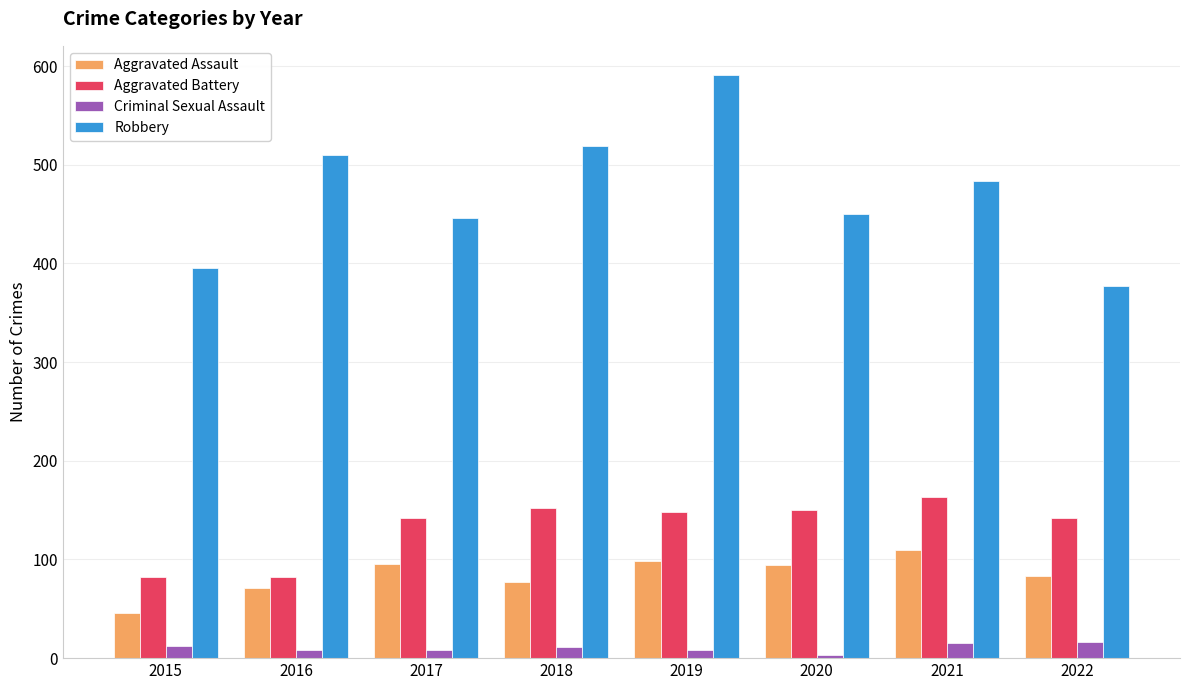

List the series in order of their peak value, lowest first.

Criminal Sexual Assault, Aggravated Assault, Aggravated Battery, Robbery